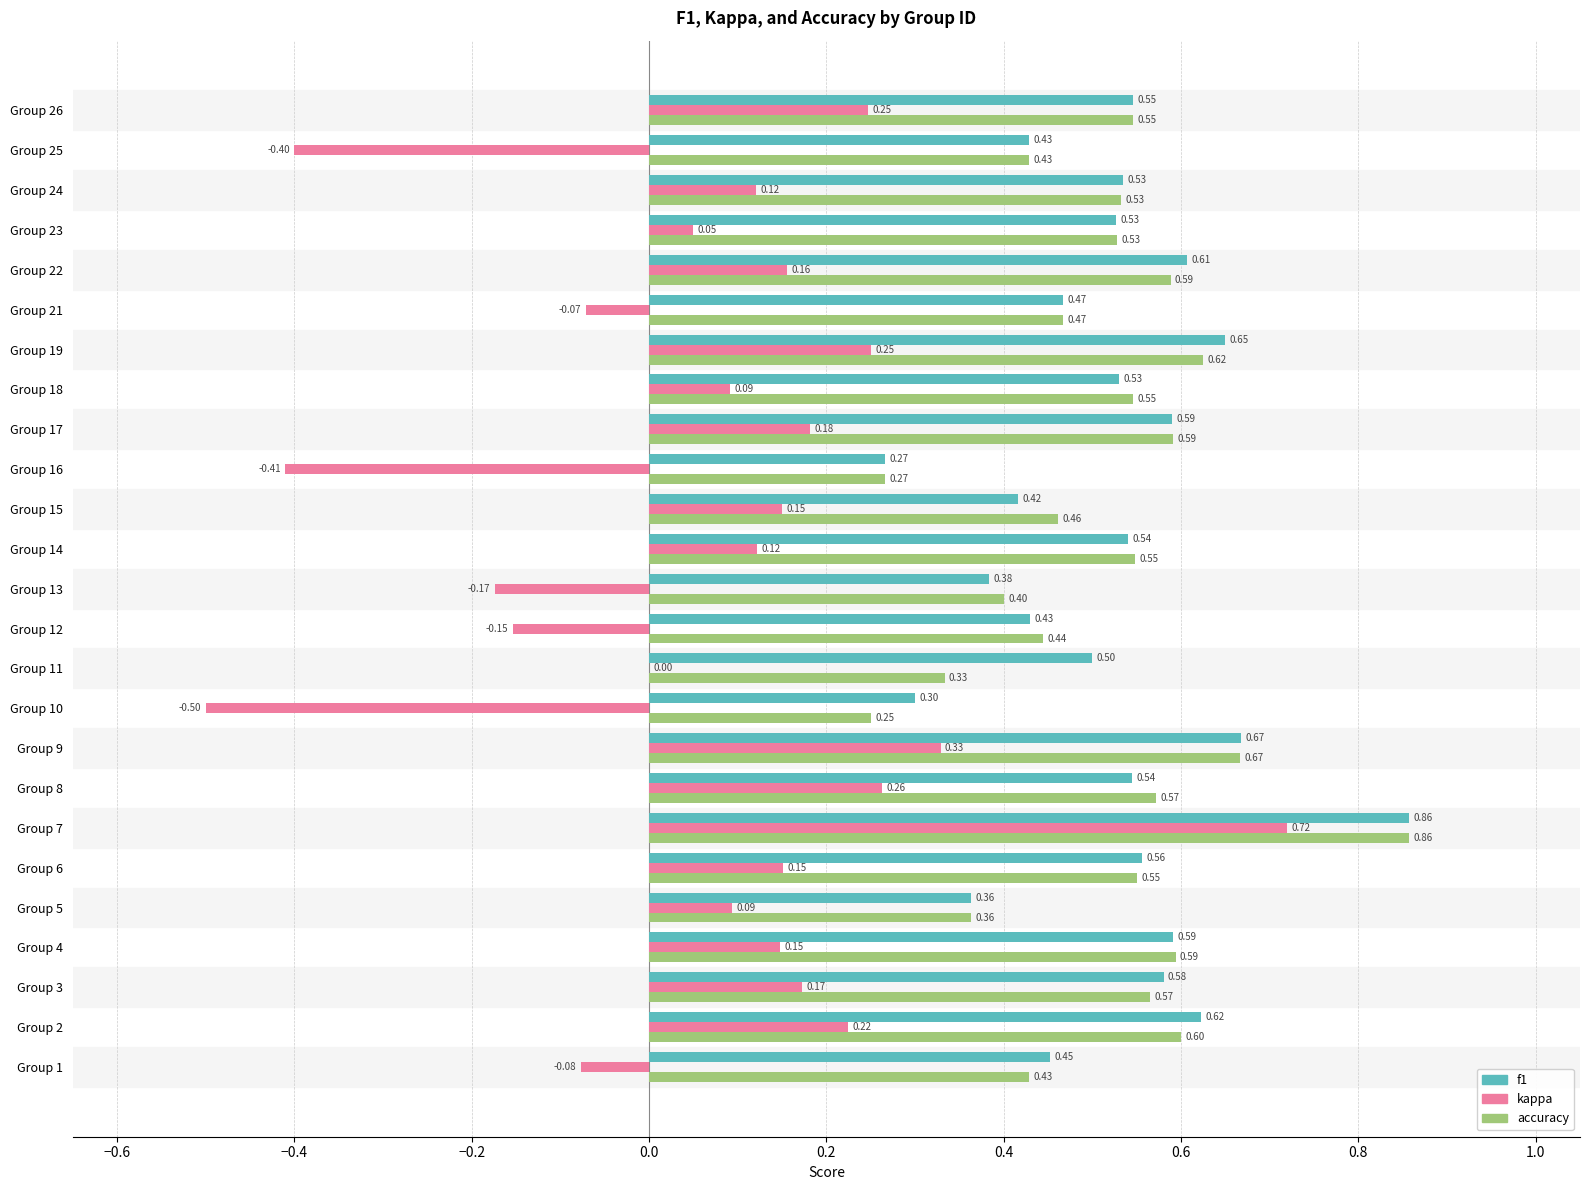

What is the sum of all accuracy values?

12.8